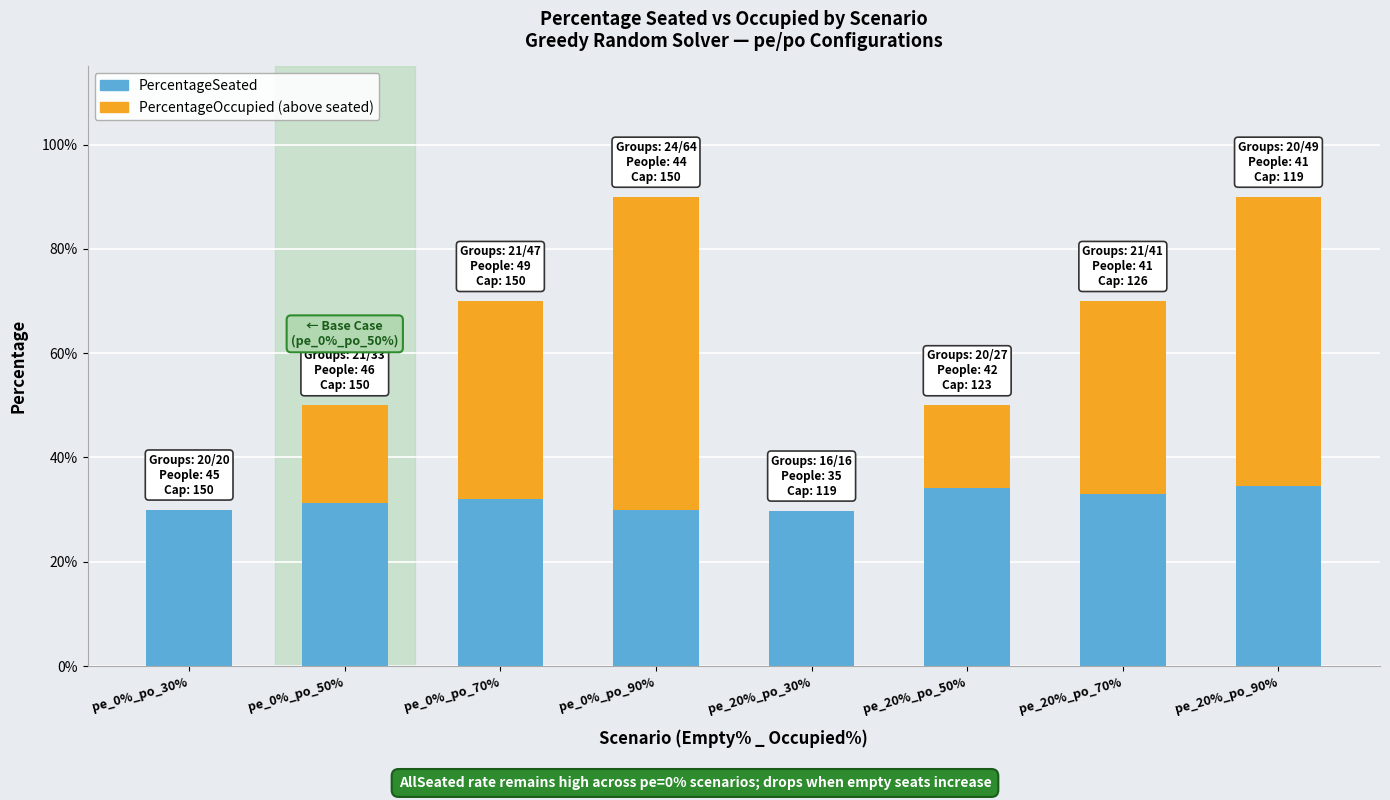

What are all the series names shown in the legend?

PercentageSeated, PercentageOccupied (above seated)